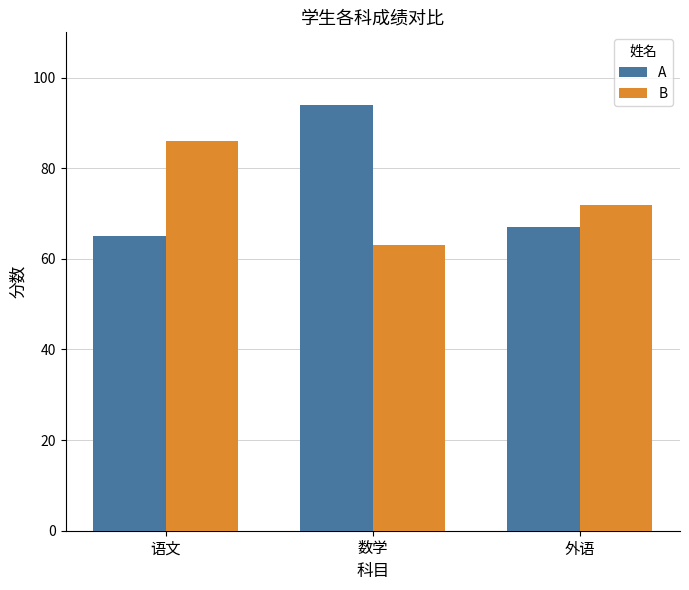

The value of B at 语文 is 86. True or false?

True